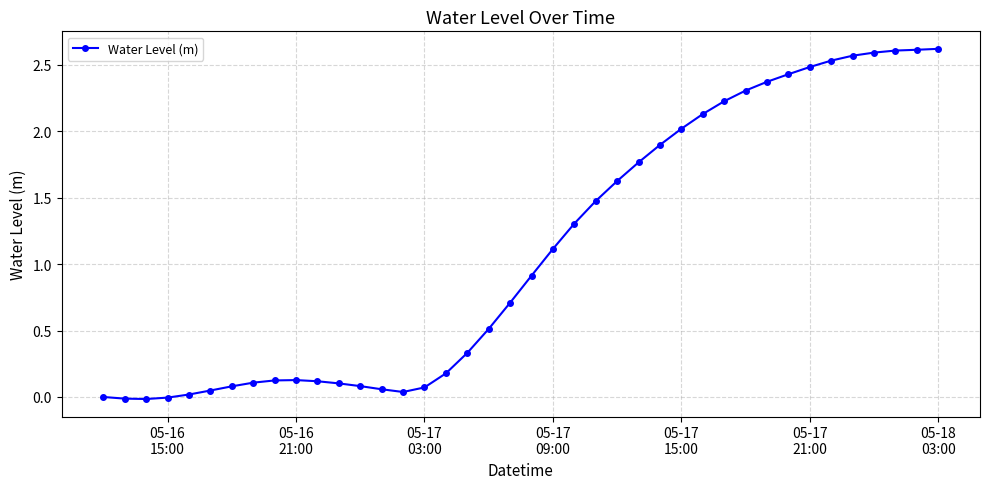

What is the average value?

1.1